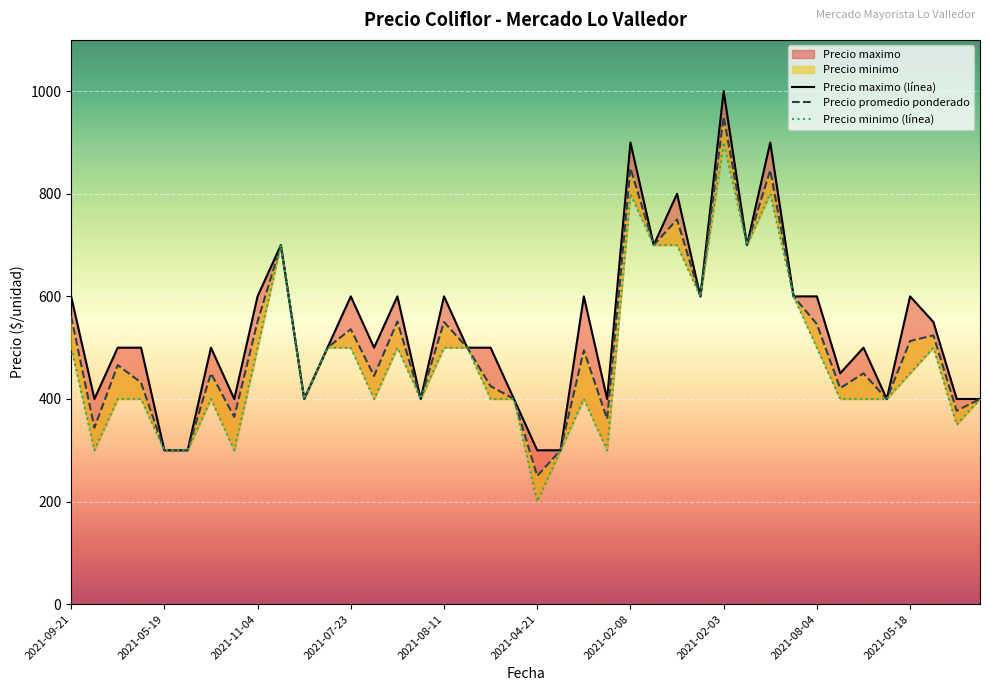

What is the value of the Precio maximo point at the 33rd from the left?

600